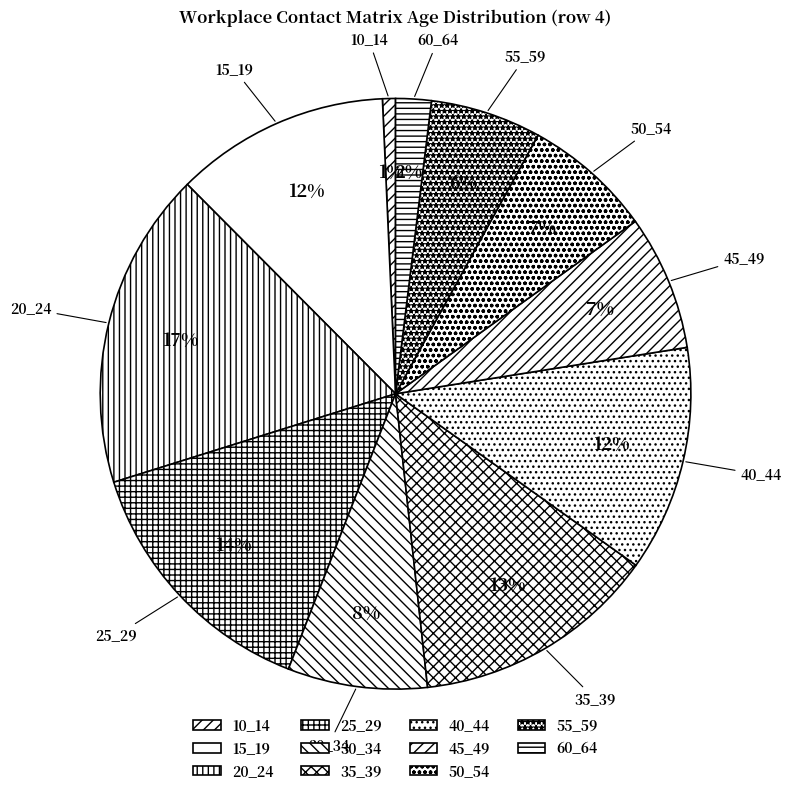

To the nearest percent, what is the average slice percentage?

9%